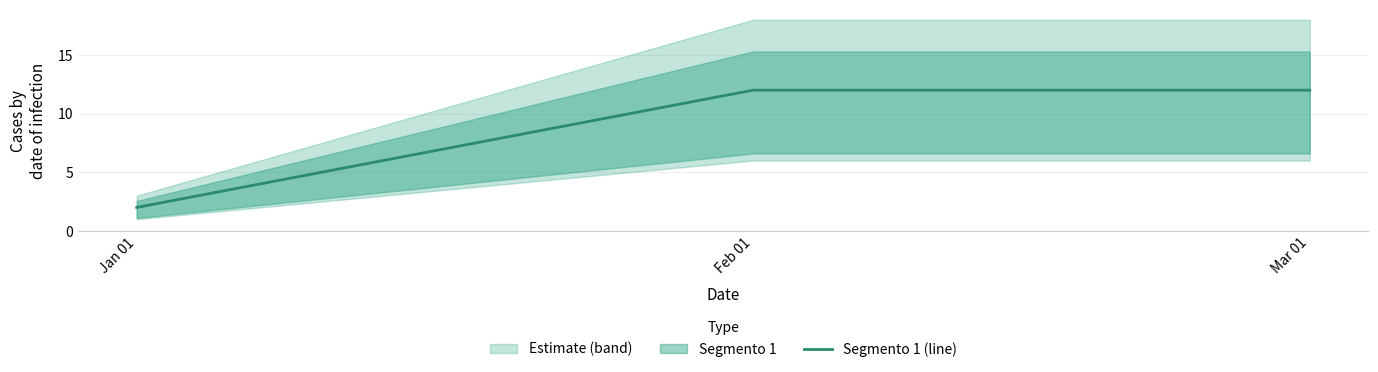

Does the chart have visible grid lines?

Yes